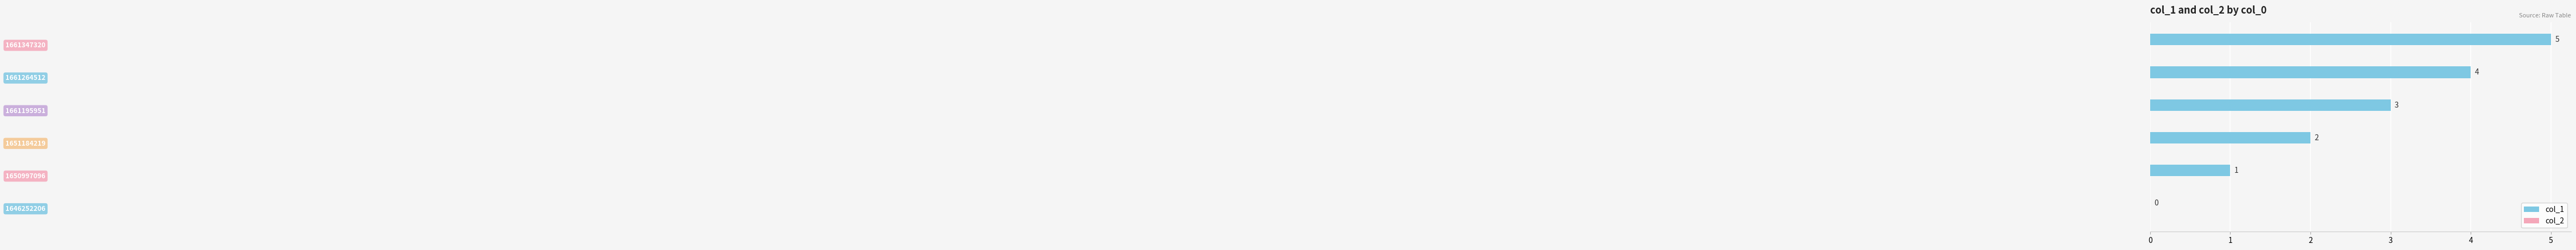

How many values are between 1 and 4?

4